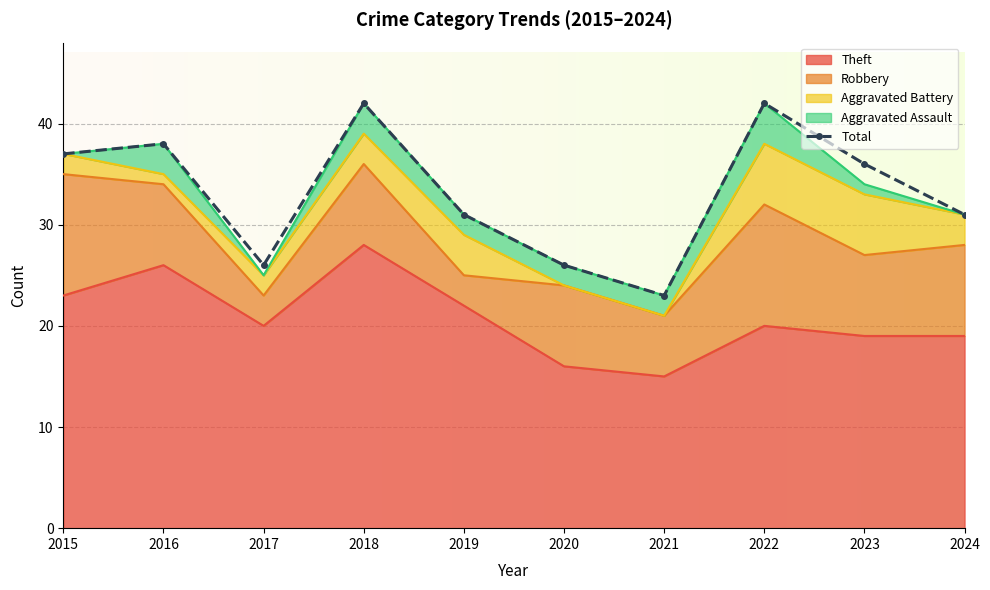

The value at 2023 is 23. True or false?

False